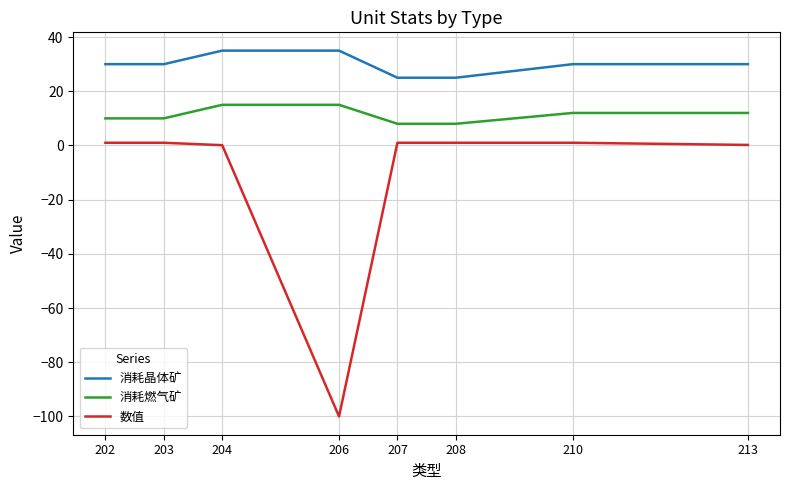

Is the value of 数值 at 206 greater than the value of 消耗晶体矿 at 210?

No